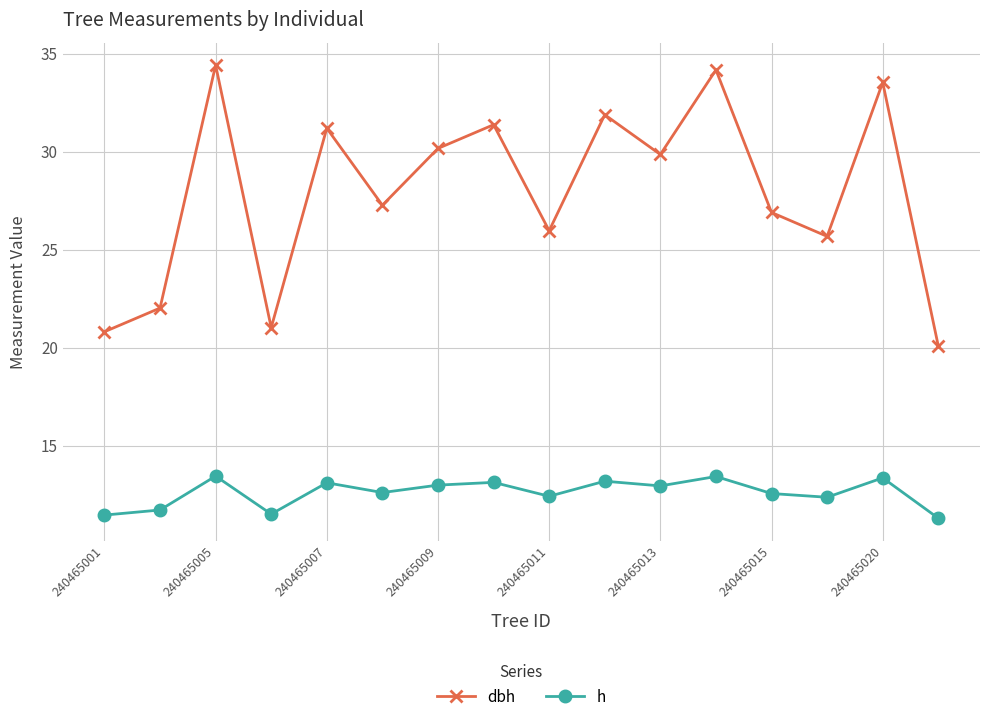

True or false: h and dbh intersect in this chart.

False